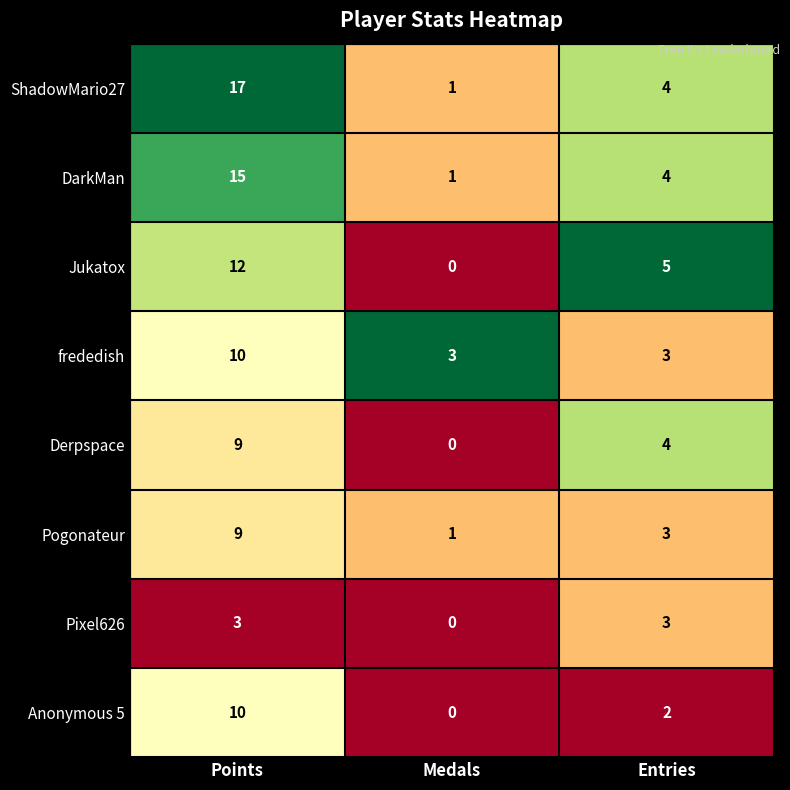

Which series has the largest total across all categories?

ShadowMario27